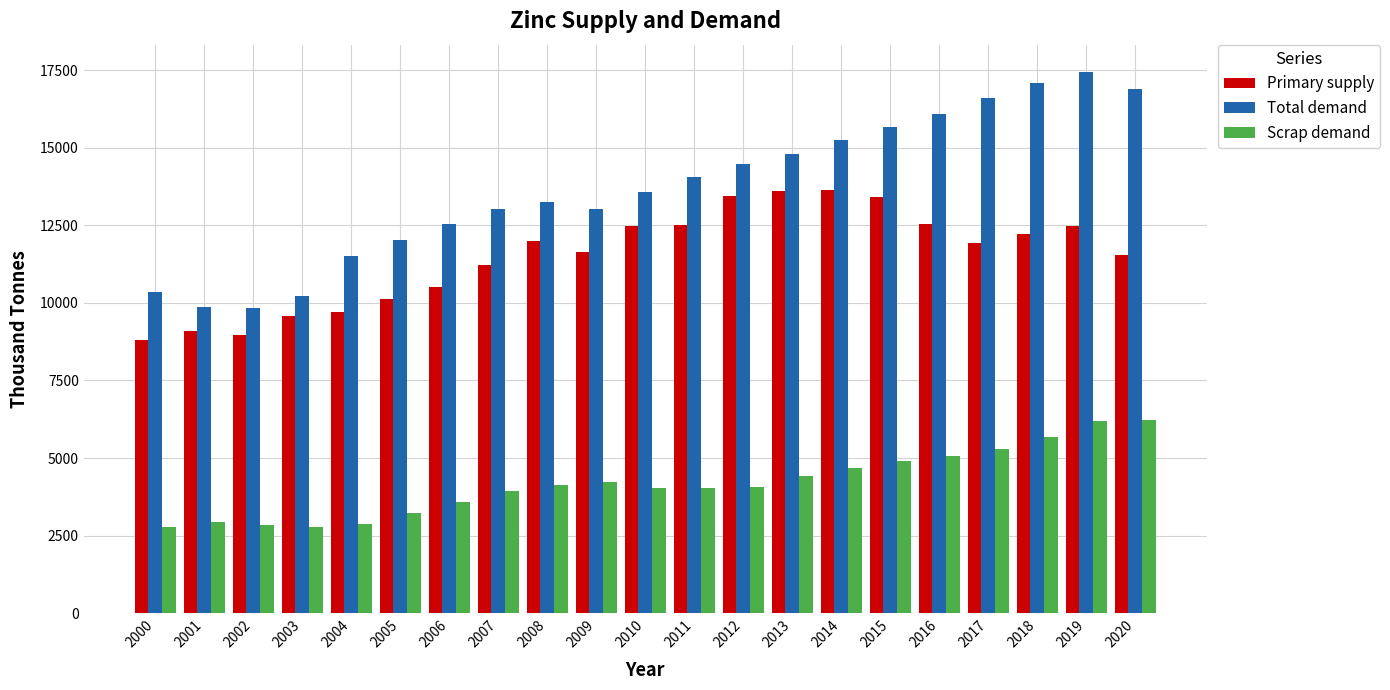

Which series has the largest total across all categories?

Total demand